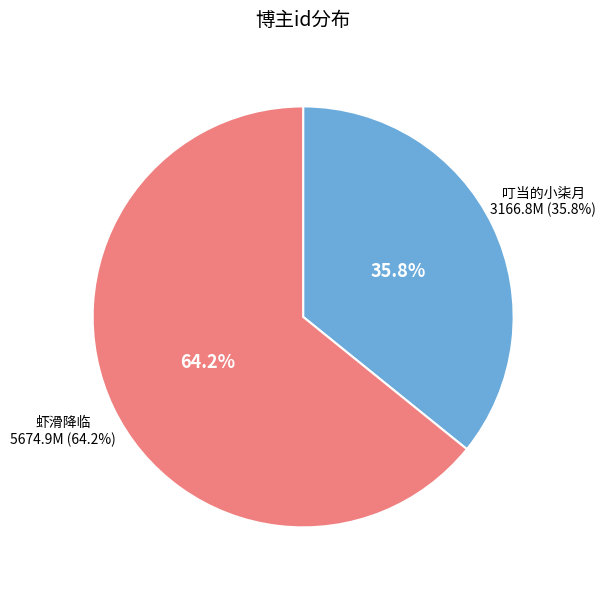

To the nearest percent, what percentage of the pie is 虾滑降临?

64%